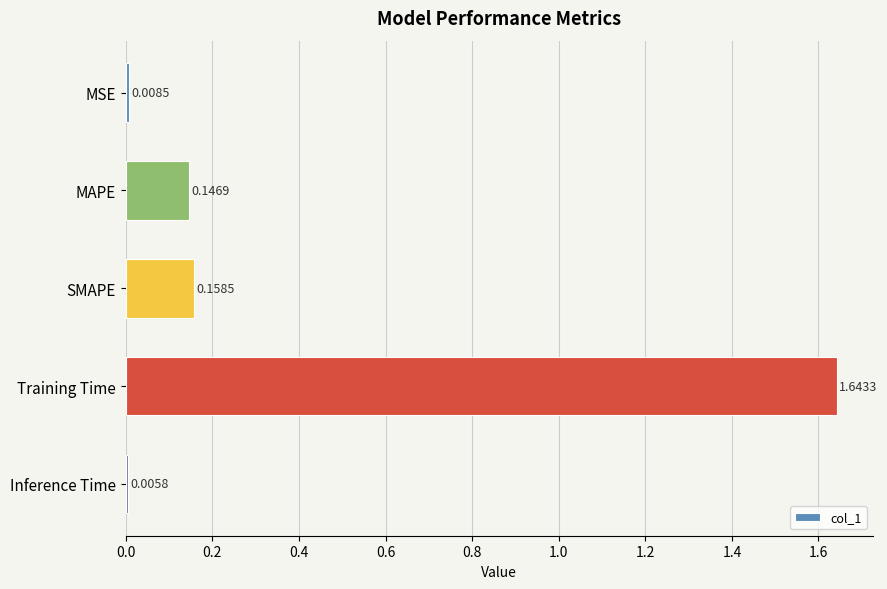

Which has a higher value, Inference Time or MSE?

MSE